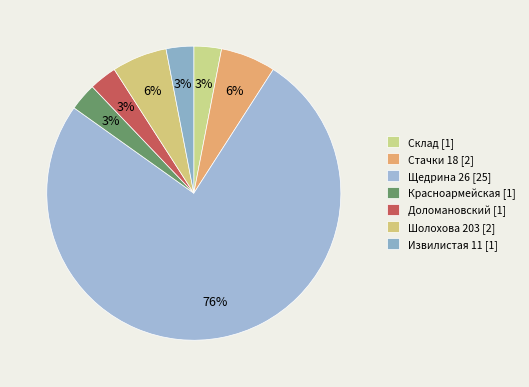

Which slice represents more than half of the pie?

Щедрина 26 [25]